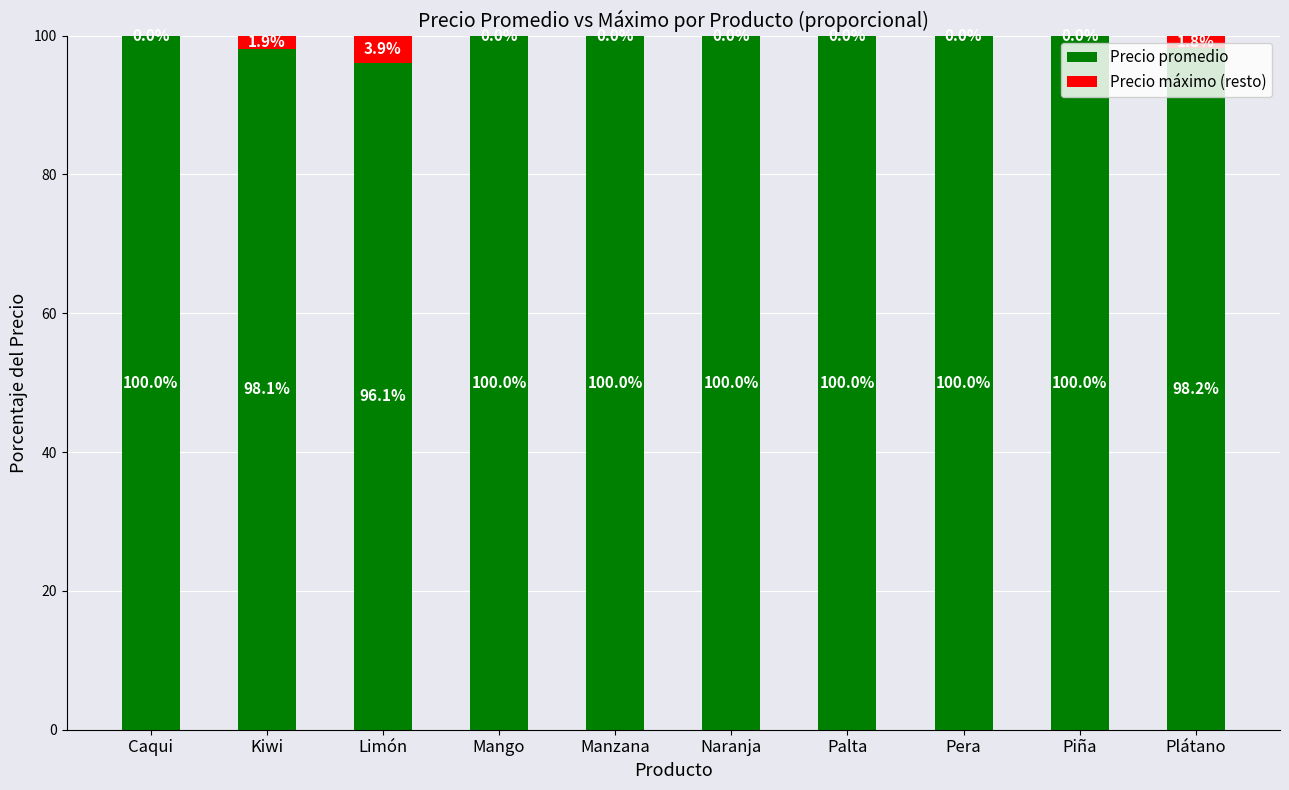

What is the sum of the Precio promedio values at Palta and Manzana?

200.0